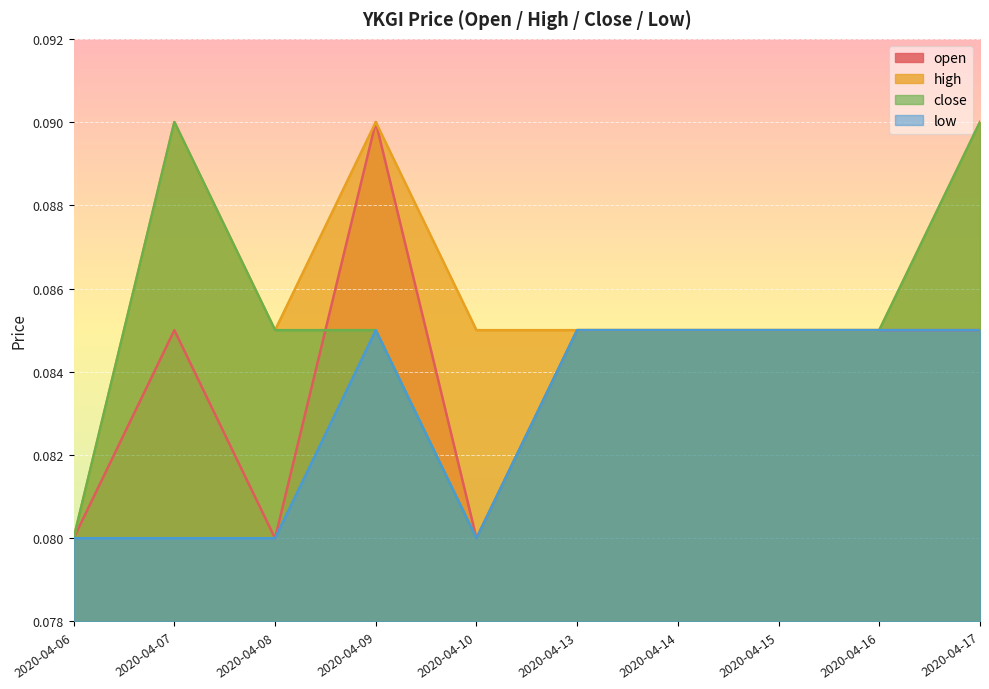

Which label corresponds to the largest value in the chart?

2020-04-09